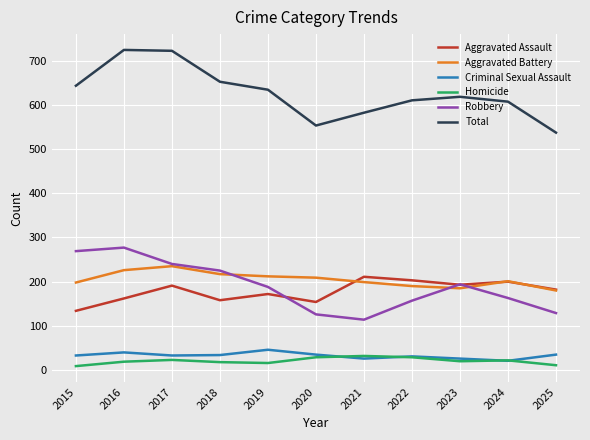

What is the approximate value of Robbery at 2025, to the nearest 5?

130